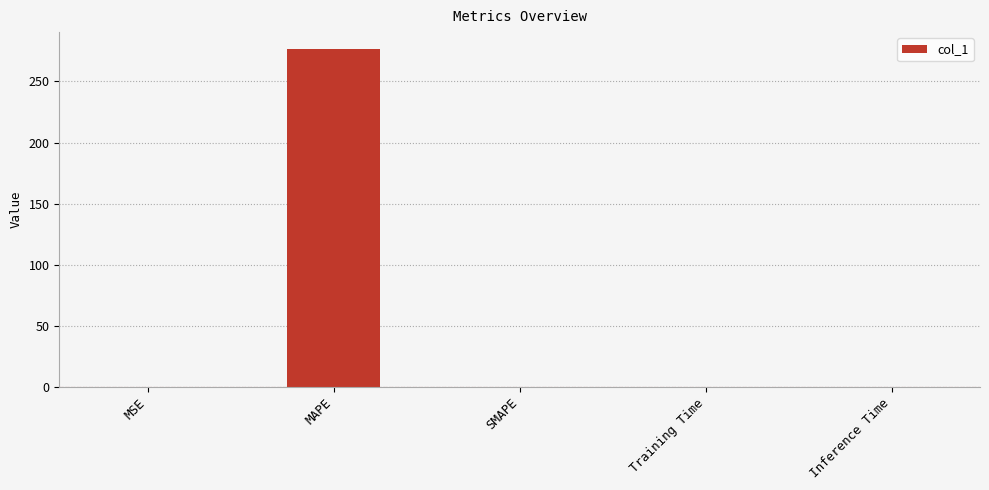

What is the sum of all values?

276.6